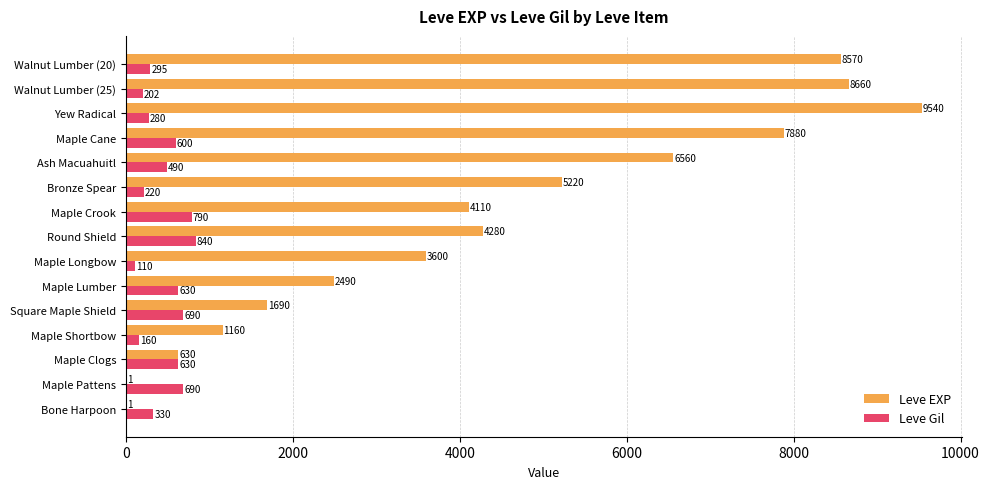

The Leve EXP series shows 3237 at Bronze Spear. True or false?

False